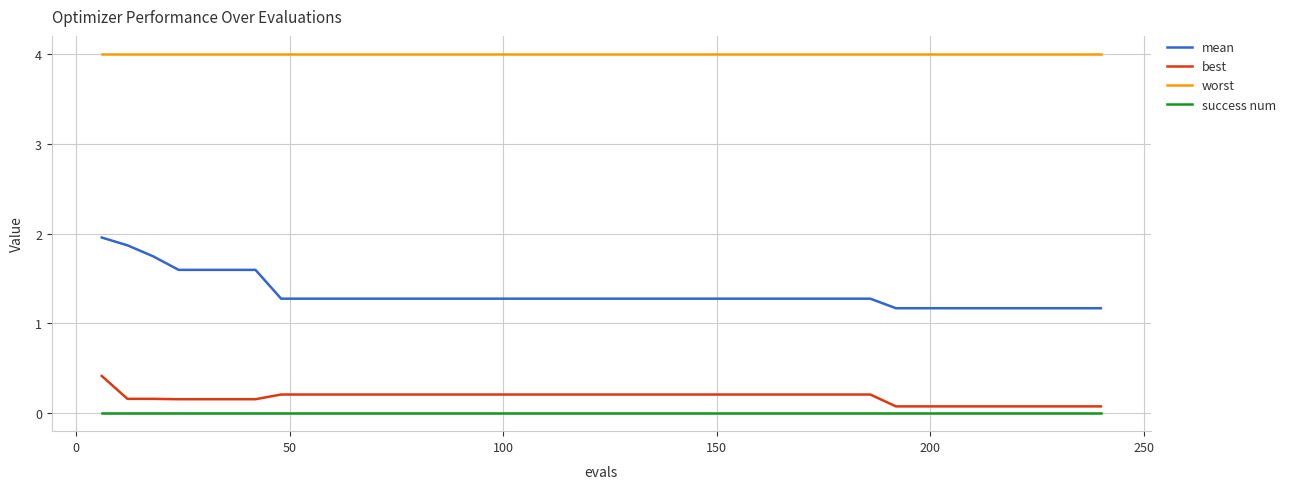

Which series has the largest total across all categories?

worst